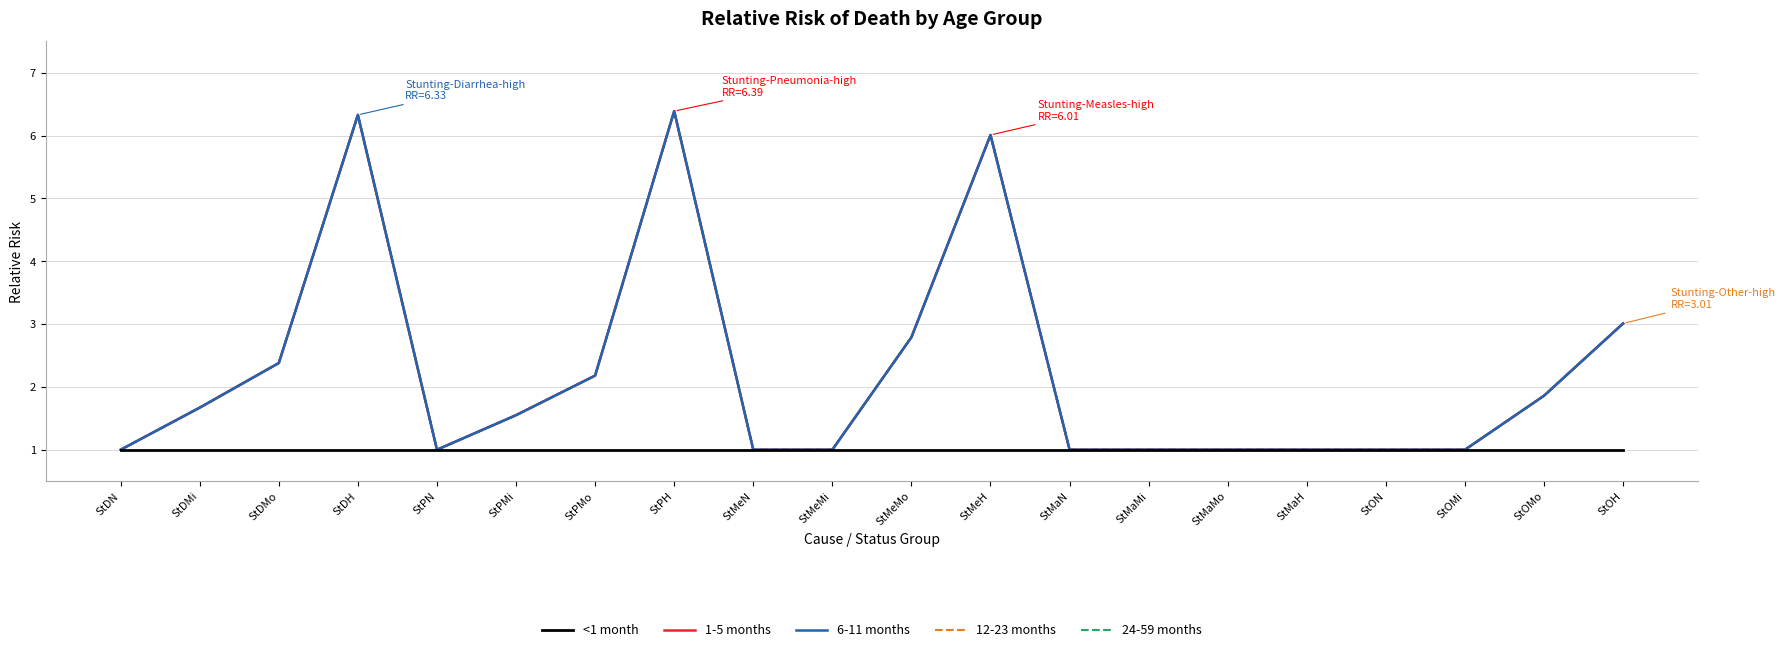

Does the chart have visible grid lines?

Yes